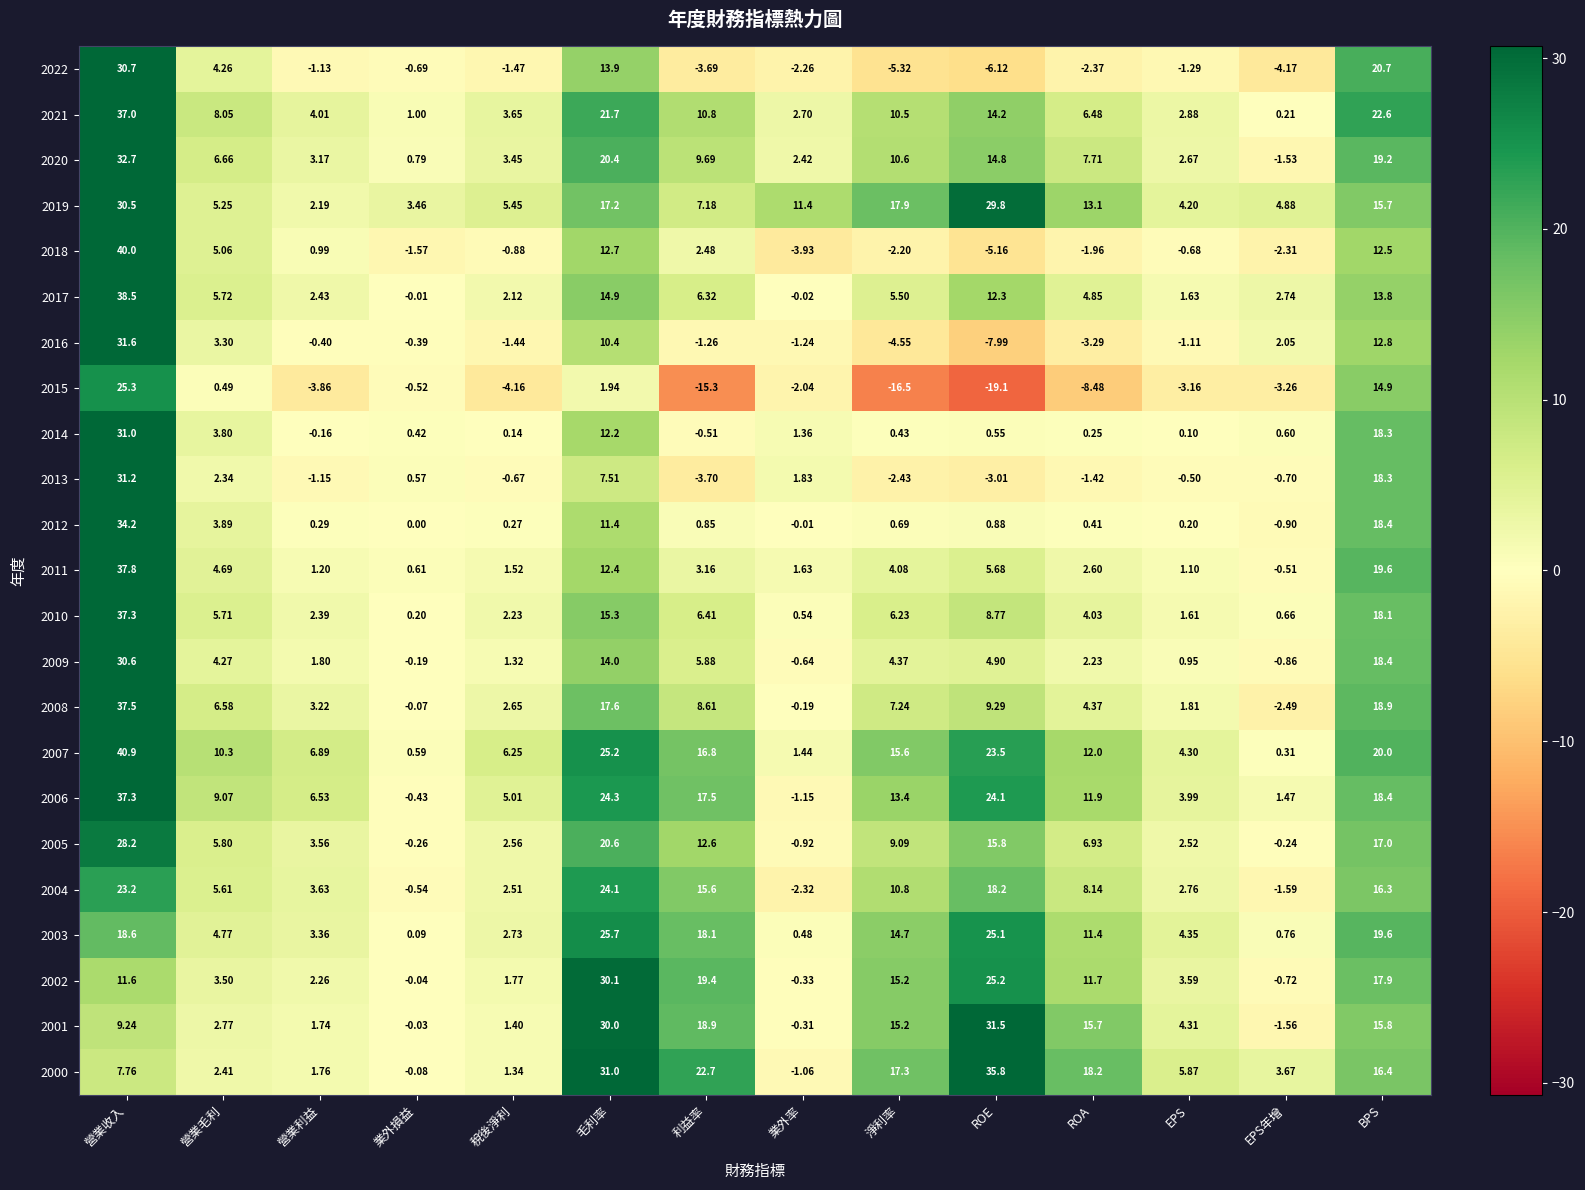

Is the value of 2016 at ROA greater than the value of 2018 at 業外損益?

No